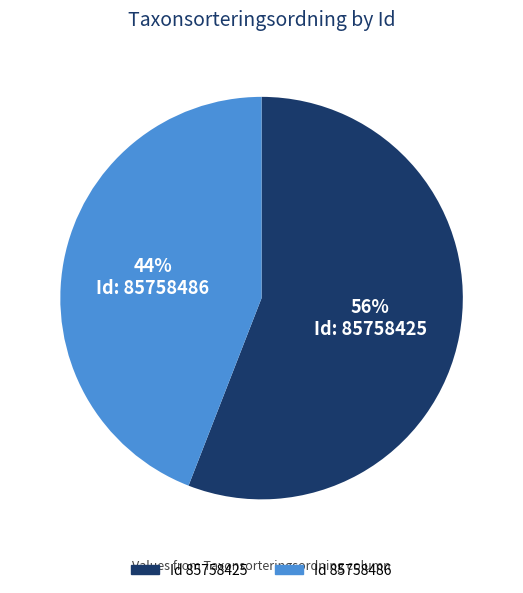

Is there a majority slice in this chart?

Yes